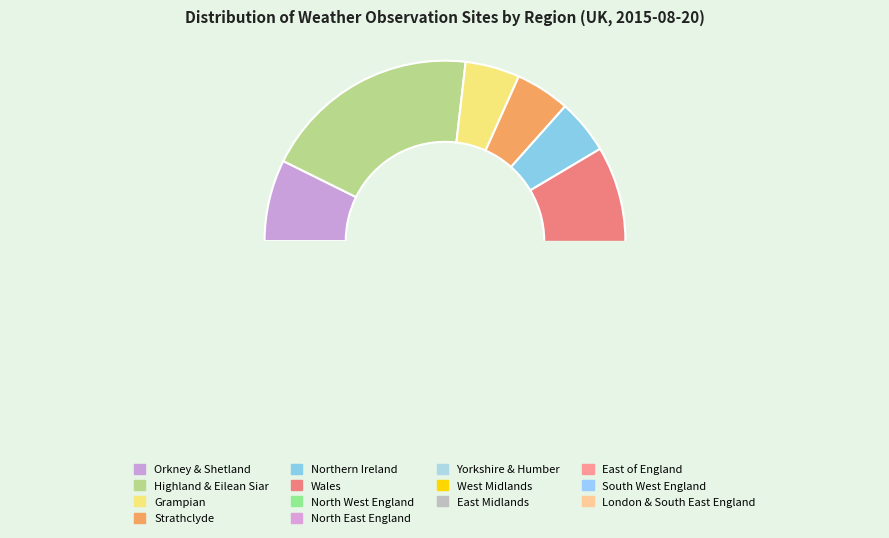

Approximately how many times larger is the value at Grampian compared to East Midlands?

1.0